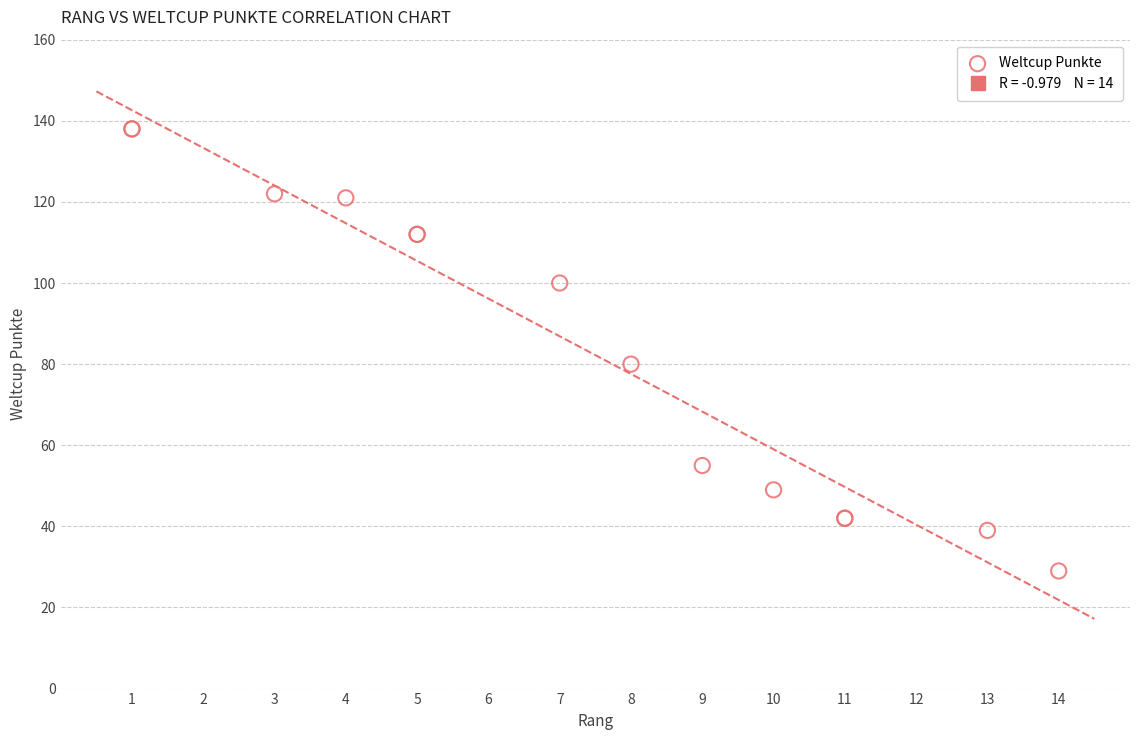

What Y value in the scatter plot is closest to 83?

80